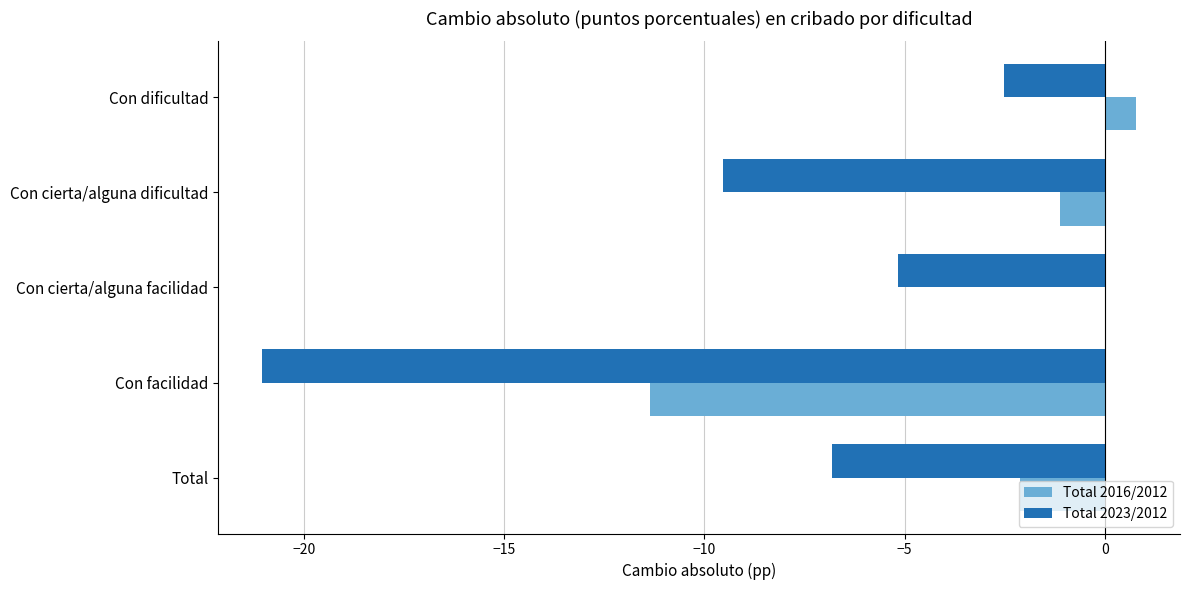

The Total 2016/2012 series shows -11.4 at Con facilidad. True or false?

True